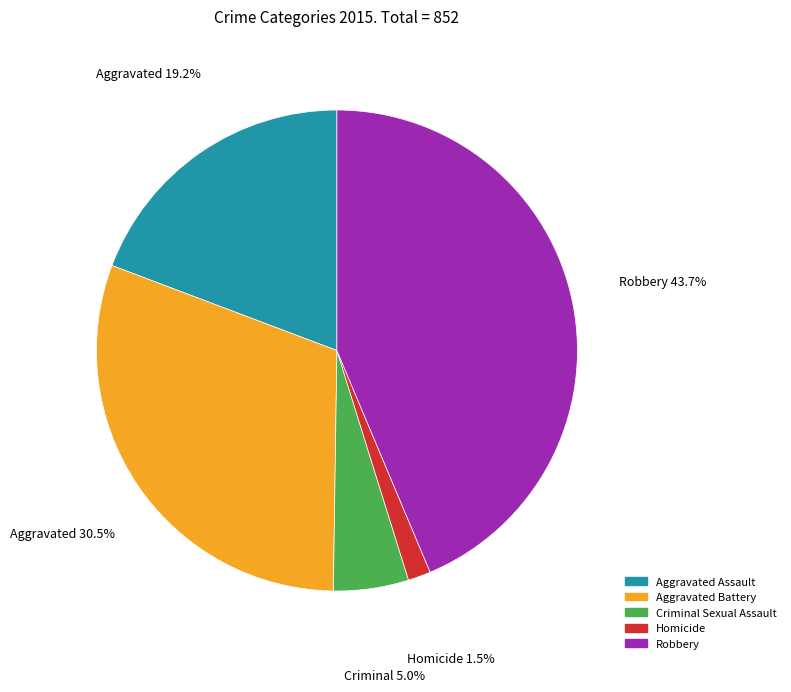

True or false: Aggravated Assault accounts for 10% of the total.

False